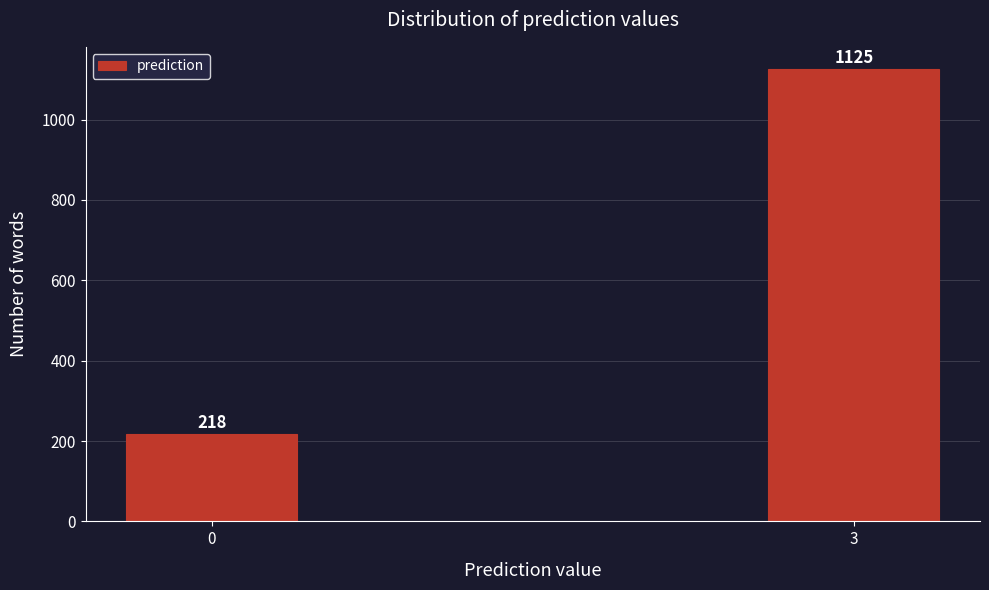

Reading right to left, what are all the values shown in this chart?

3=1125	0=218